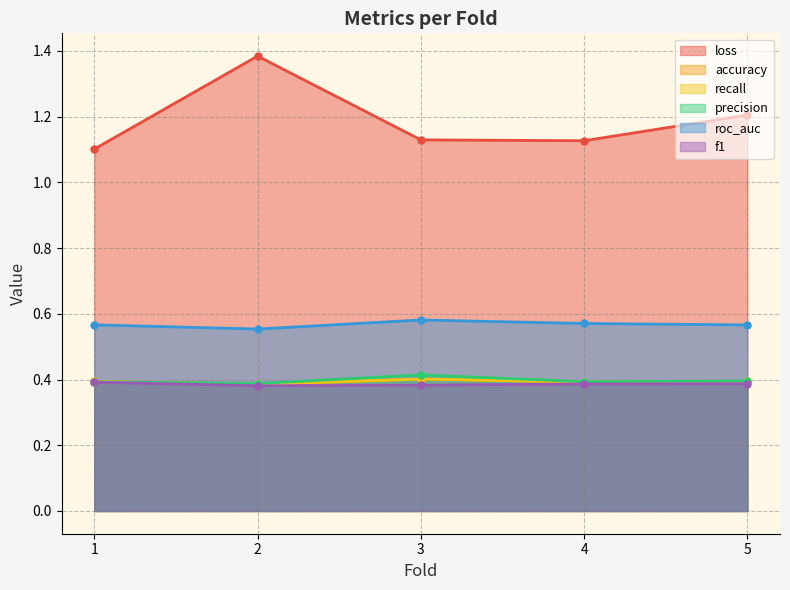

Which series changed the most between 2 and 4?

loss